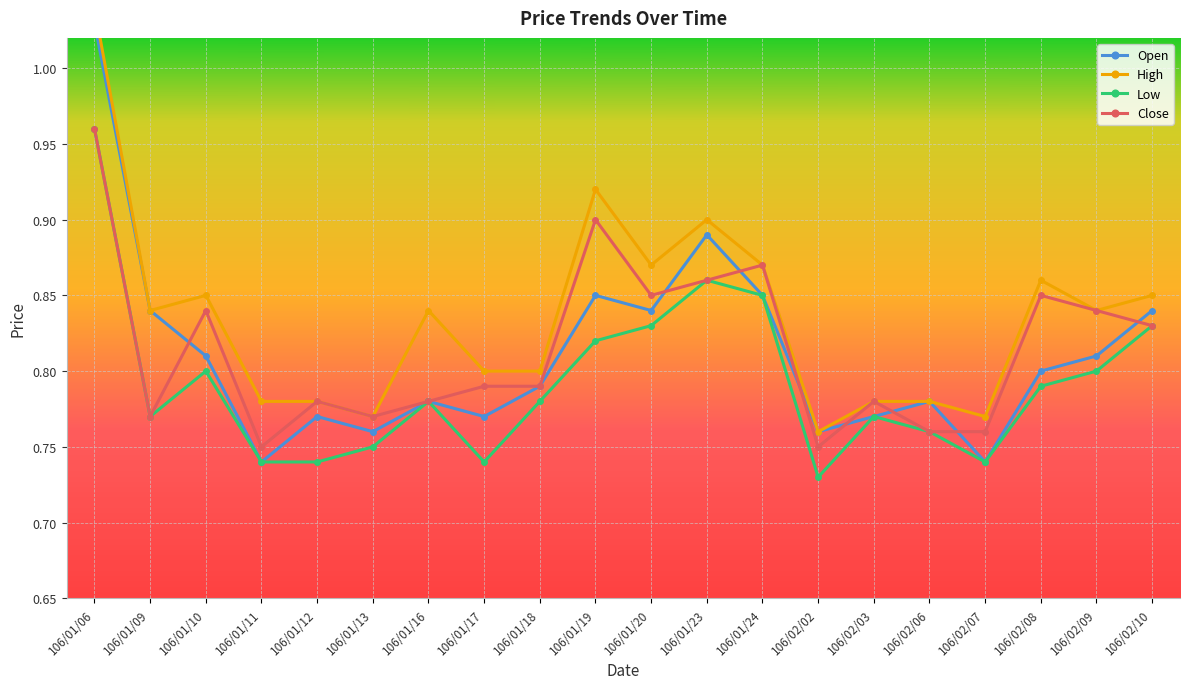

List the series in order of their peak value, highest first.

High, Open, Low, Close